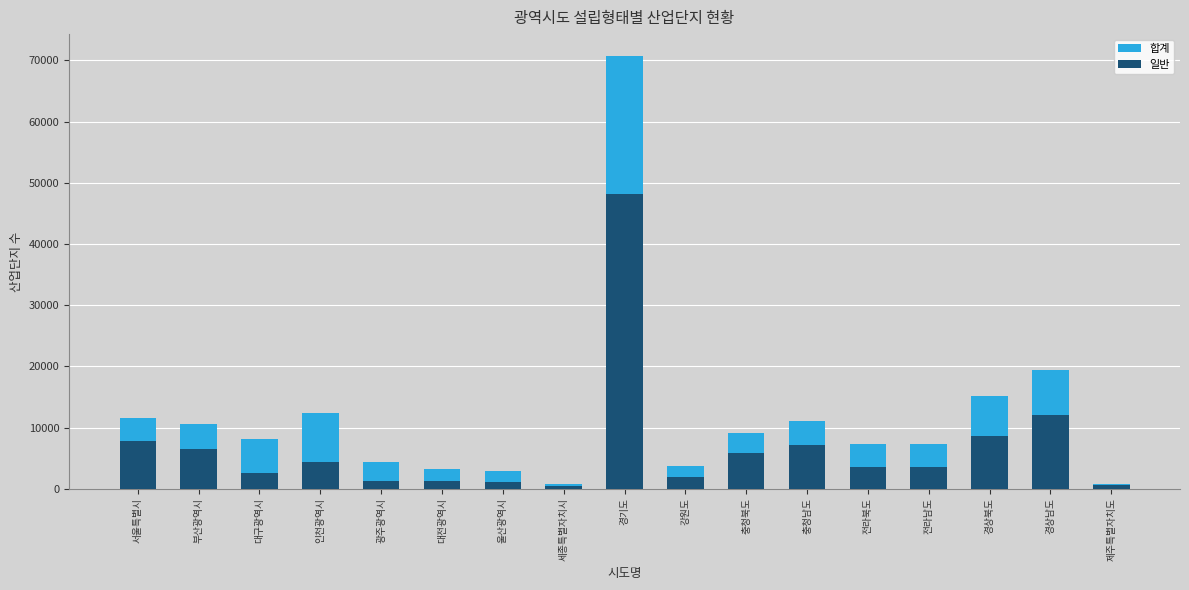

Is it true that 합계 equals 759 at 세종특별자치시?

True